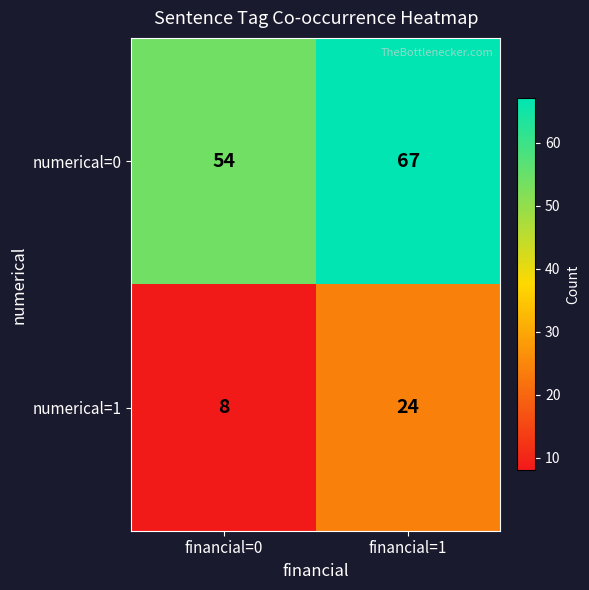

Rank the series by their average value, from lowest to highest.

numerical=1, numerical=0